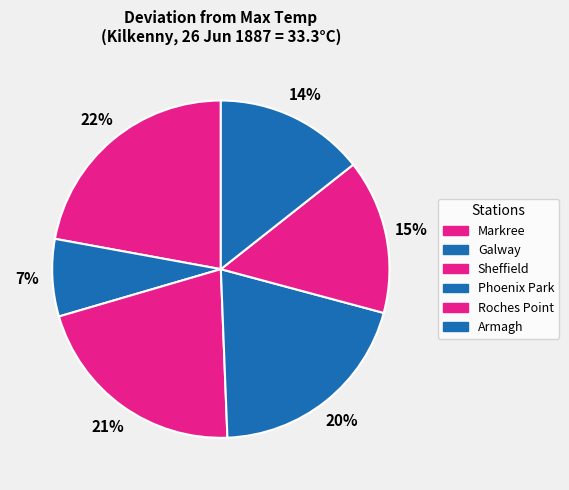

What percentage is the Armagh slice, to the nearest percent?

14%